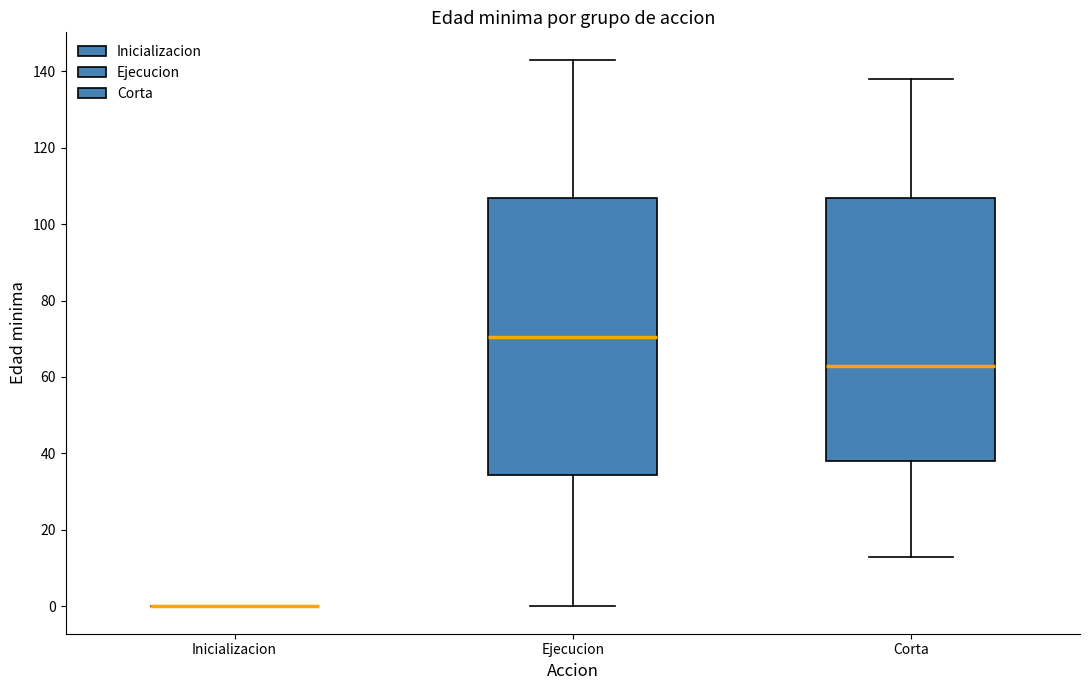

Reading left to right, transcribe this box plot: for each box, give where its median line is, the range the box spans, and where its two whiskers end, as read against the y-axis. The values are not printed on the chart, so give them approximately, as read against the axis.

Inicializacion: box collapsed to a line at 0, whiskers 0 to 0
Ejecucion: median 70, box 34 to 106, whiskers 0 to 144
Corta: median 64, box 38 to 106, whiskers 14 to 138